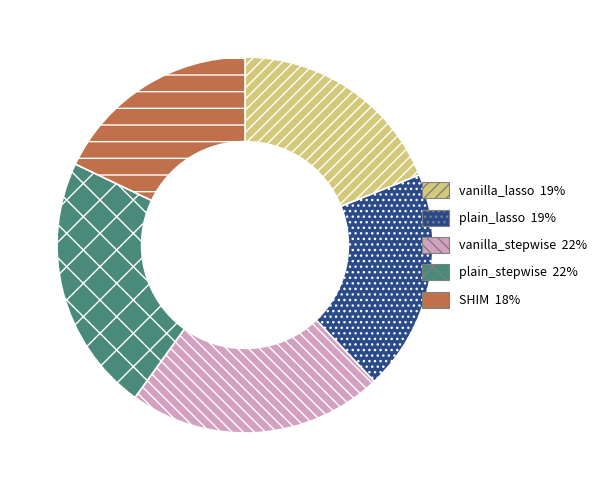

Does SHIM account for over 50% of the chart?

No